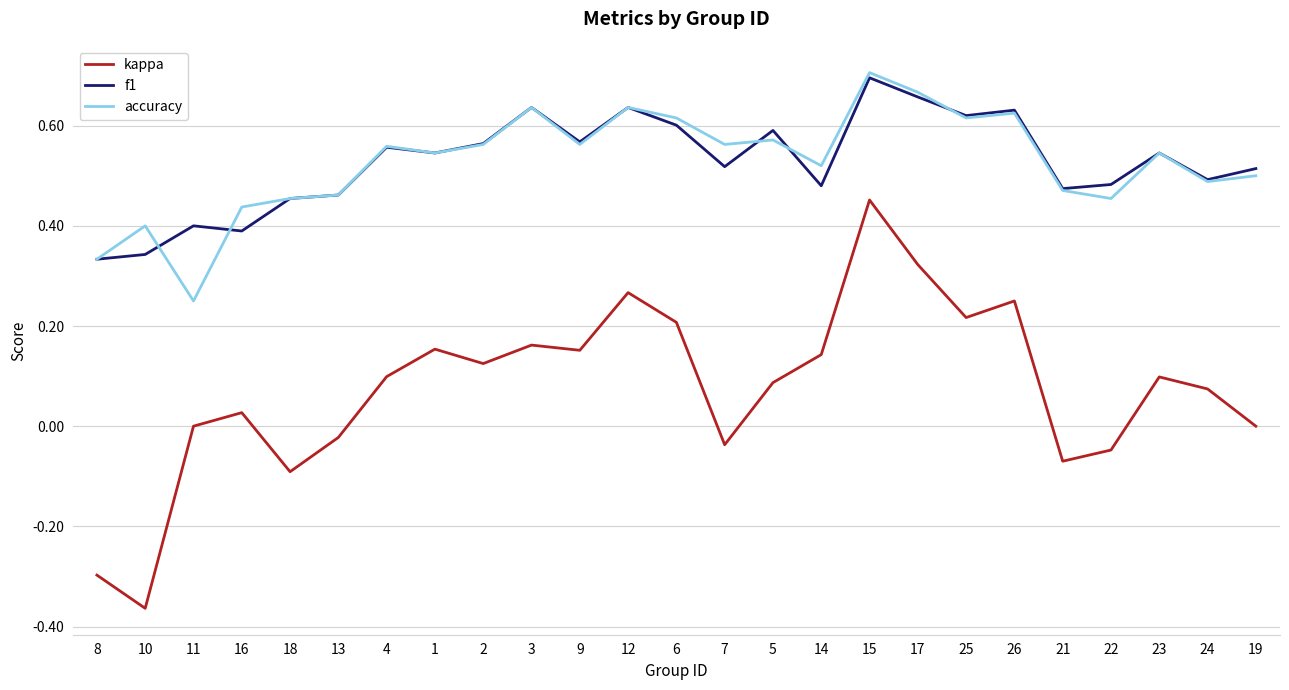

Where is the first local minimum for f1?

16